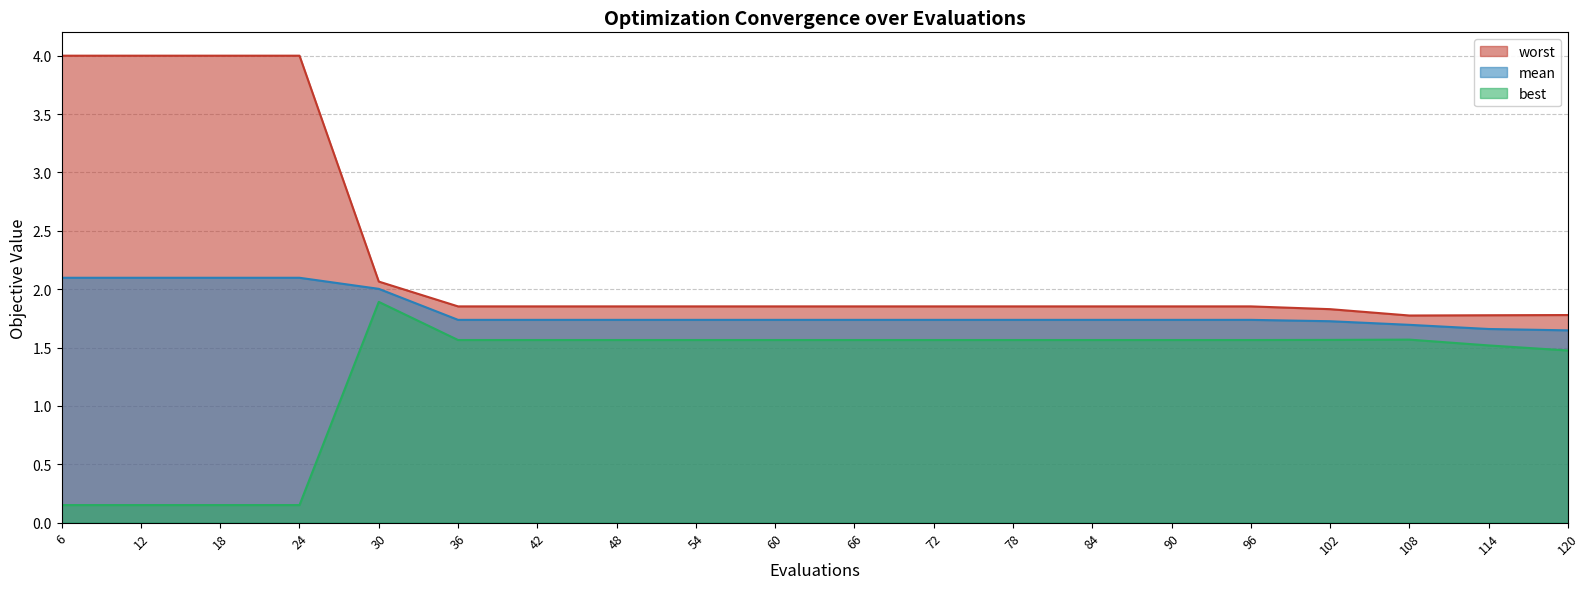

Where is best nearest to the value 1?

120